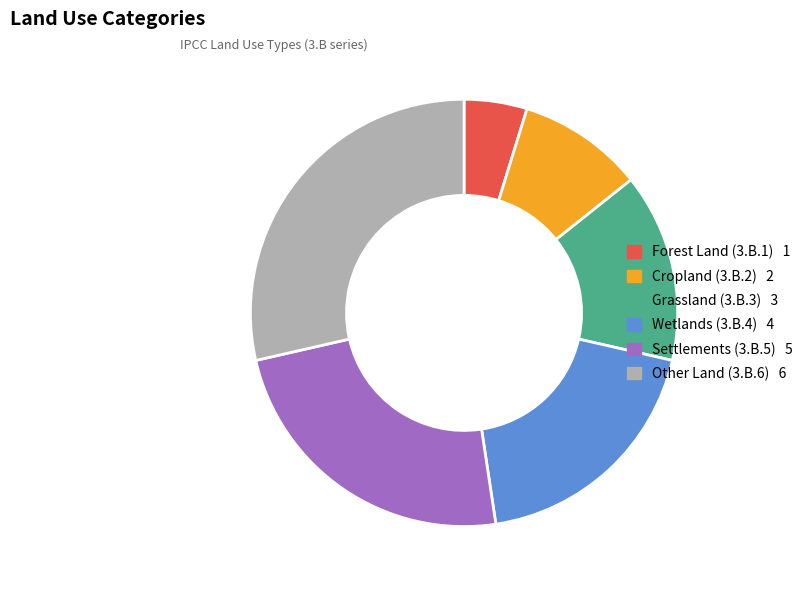

Is there any slice that represents more than half of the pie?

No